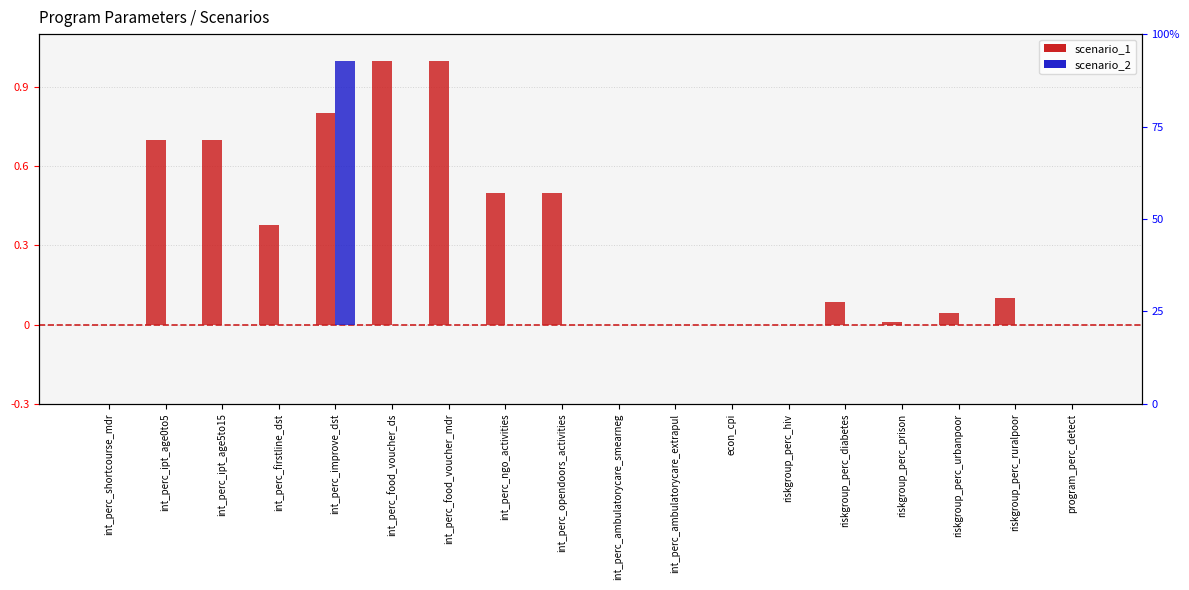

What are all the series names shown in the legend?

scenario_1, scenario_2